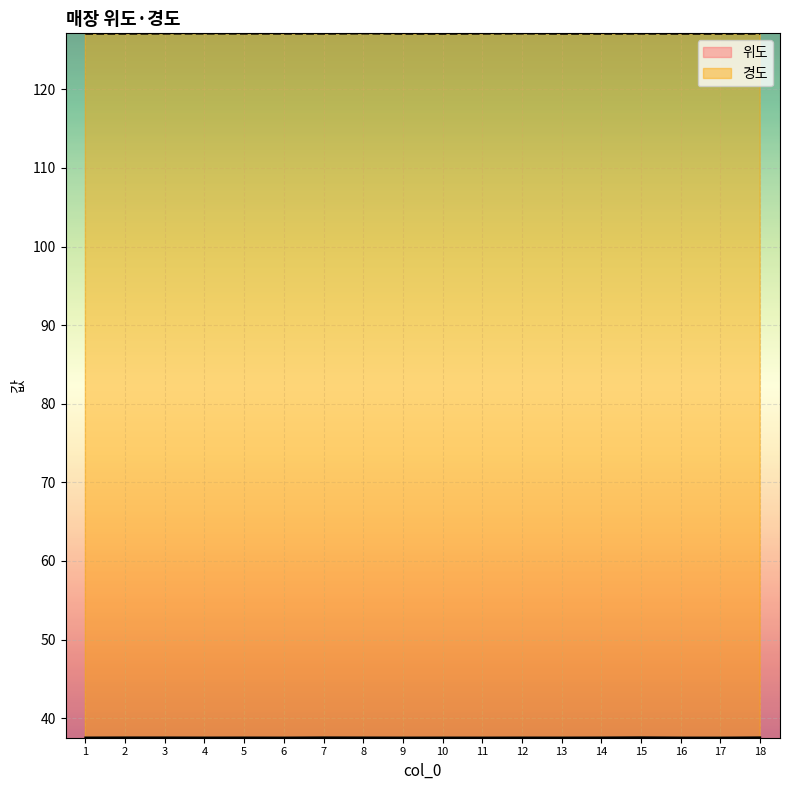

What is the average value of the 위도 series?

37.5